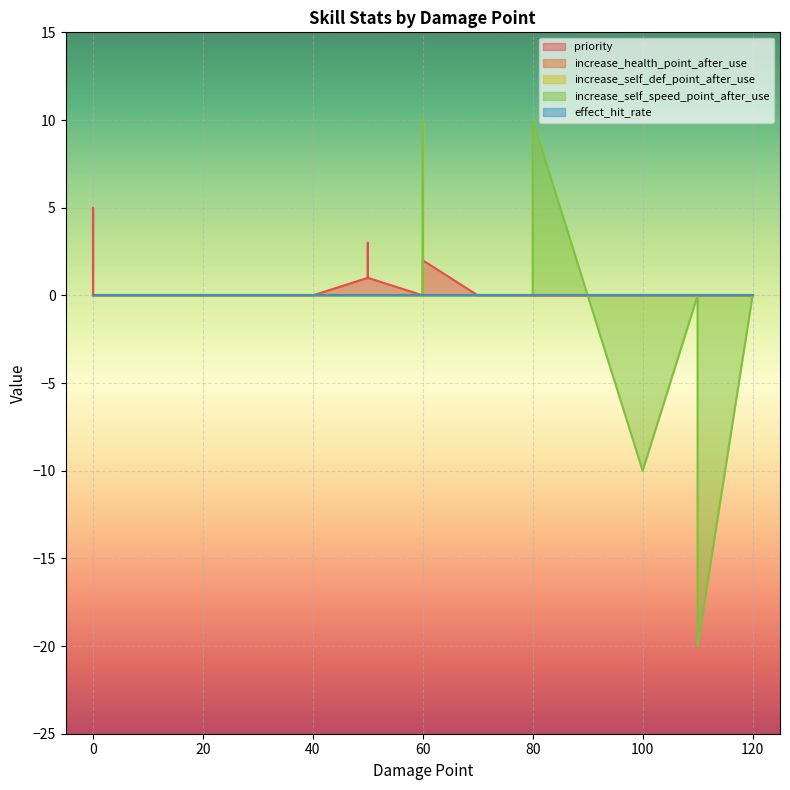

At how many categories does at least one series exceed -9?

28